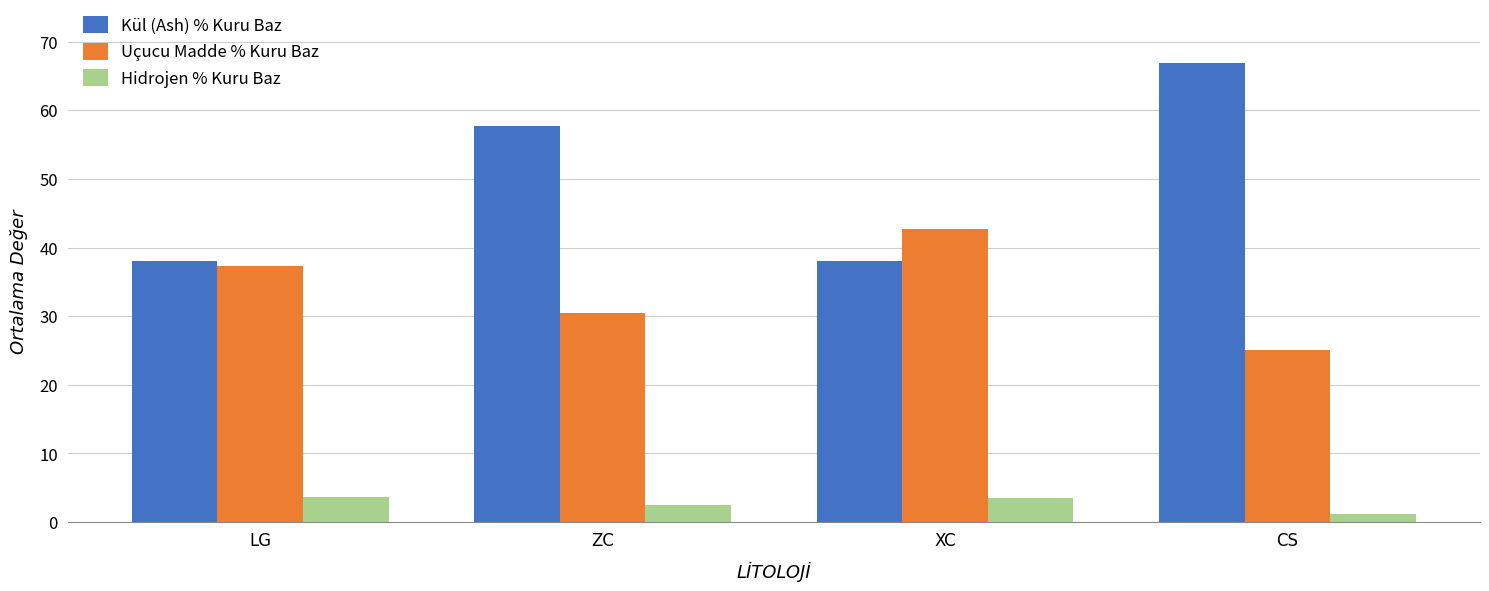

What is the difference between the maximum and minimum values in the Uçucu Madde % Kuru Baz series?

17.7